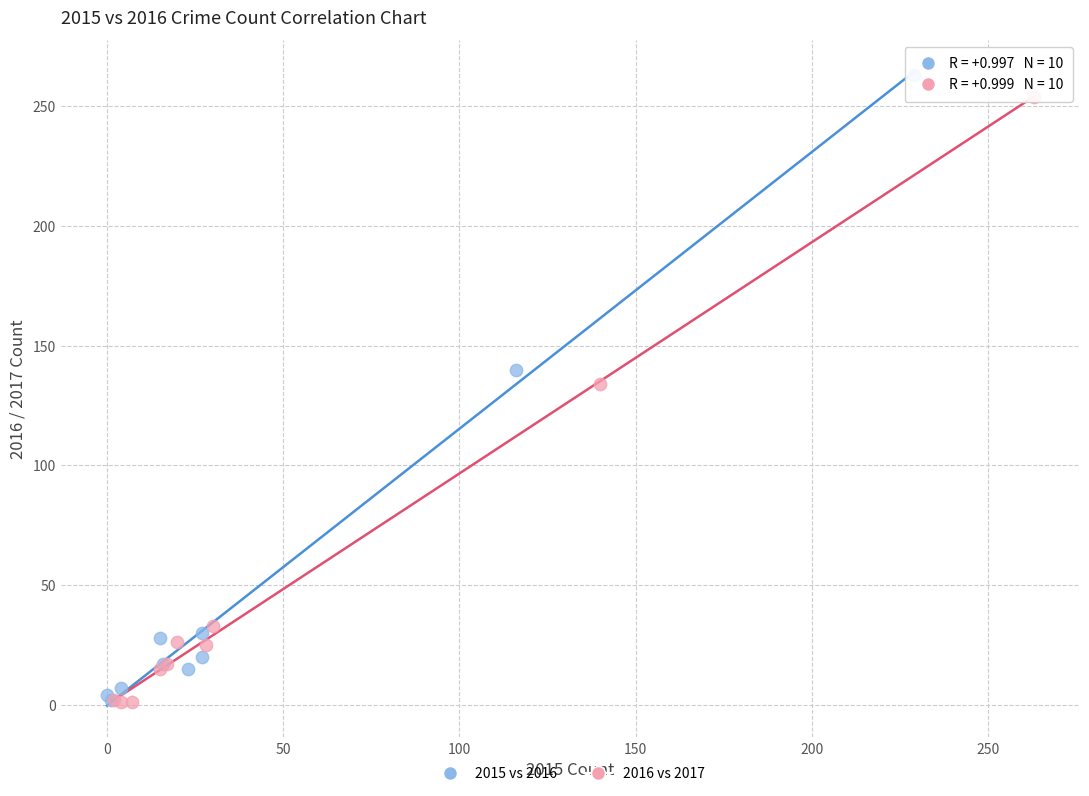

Which series has the largest Y range (max minus min)?

2015 vs 2016